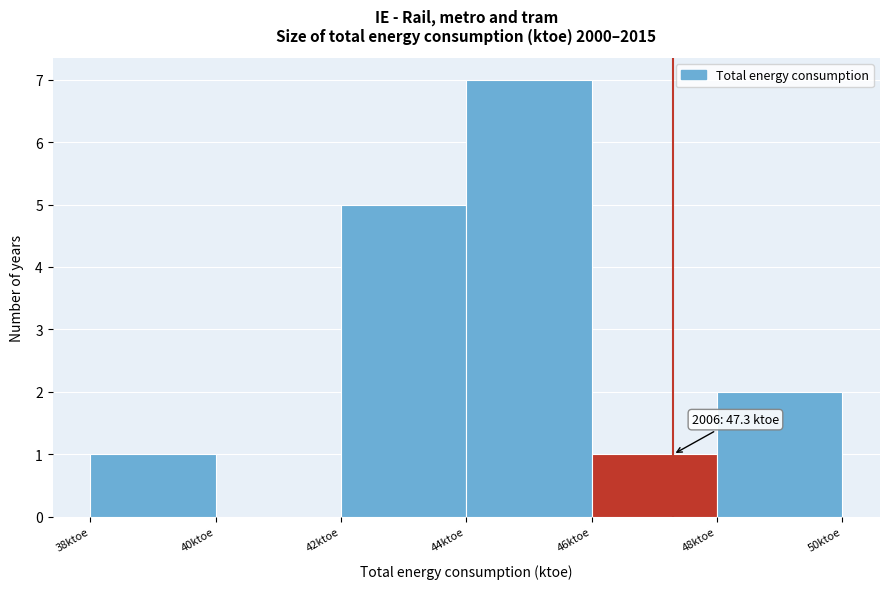

Over which range of the x-axis is the bar tallest?

44 to 46